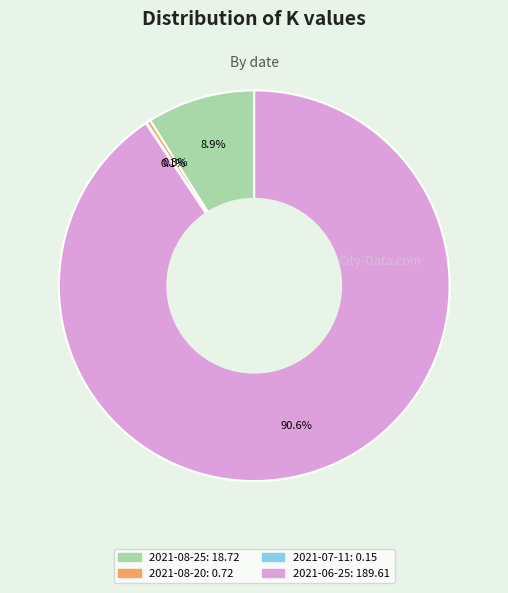

Which category has the biggest portion of the pie?

2021-06-25